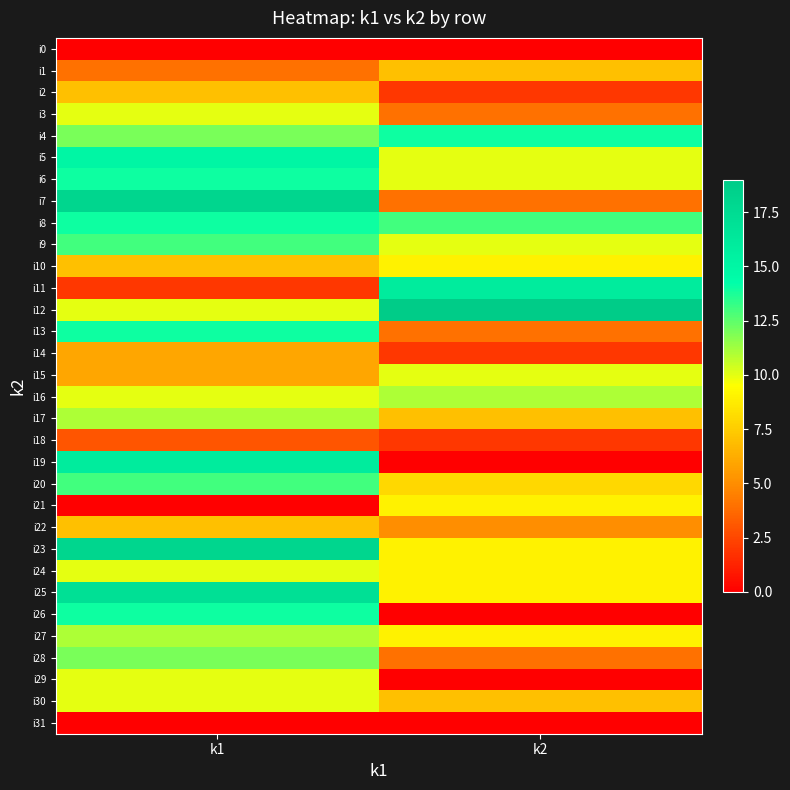

Which series has the largest total across all categories?

i12